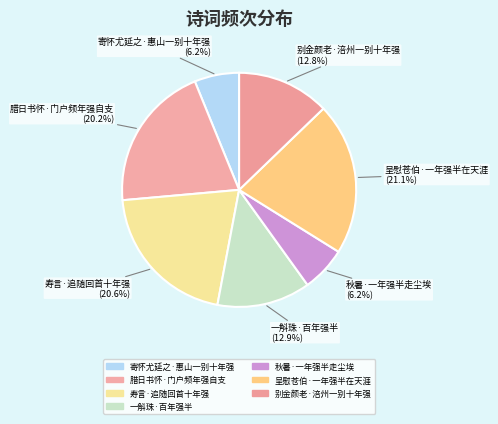

Count the number of slices in the pie.

7